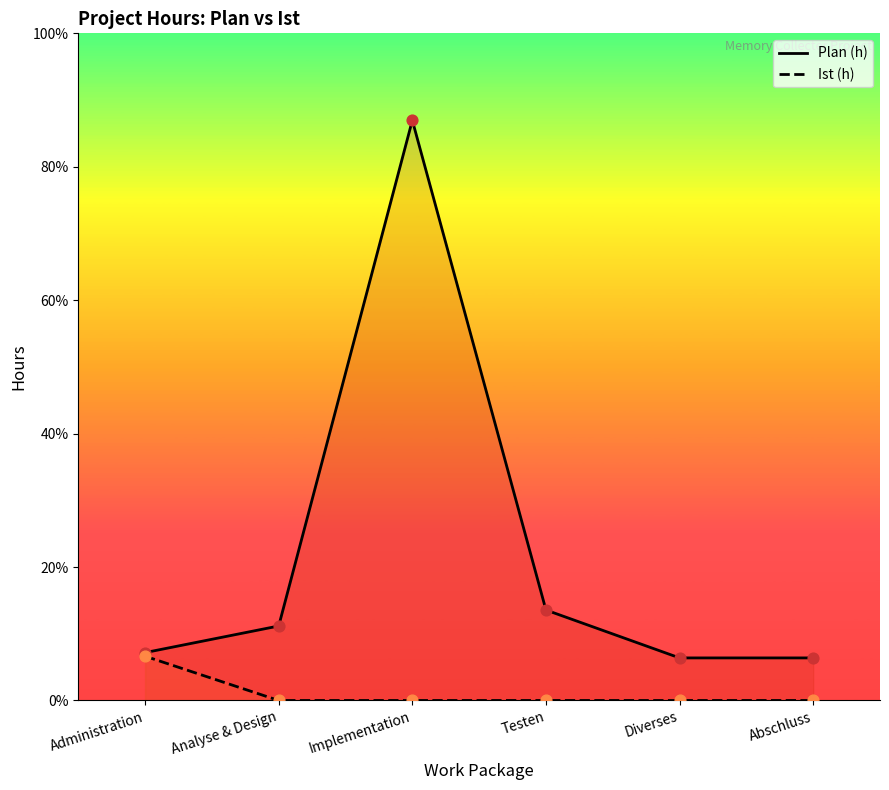

Which series contains the lowest Y value?

Ist (h)